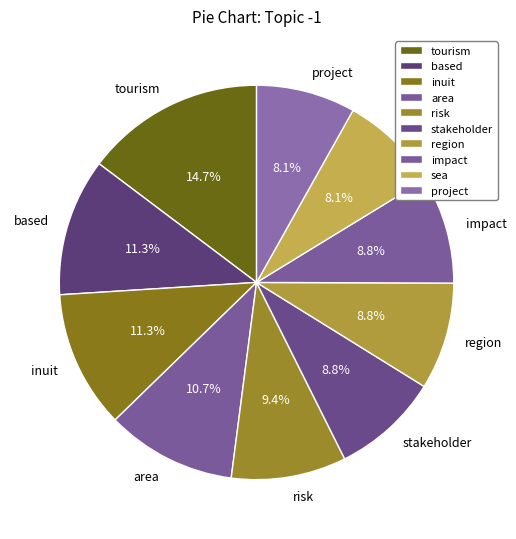

Is it true that tourism is 23% of the pie?

False